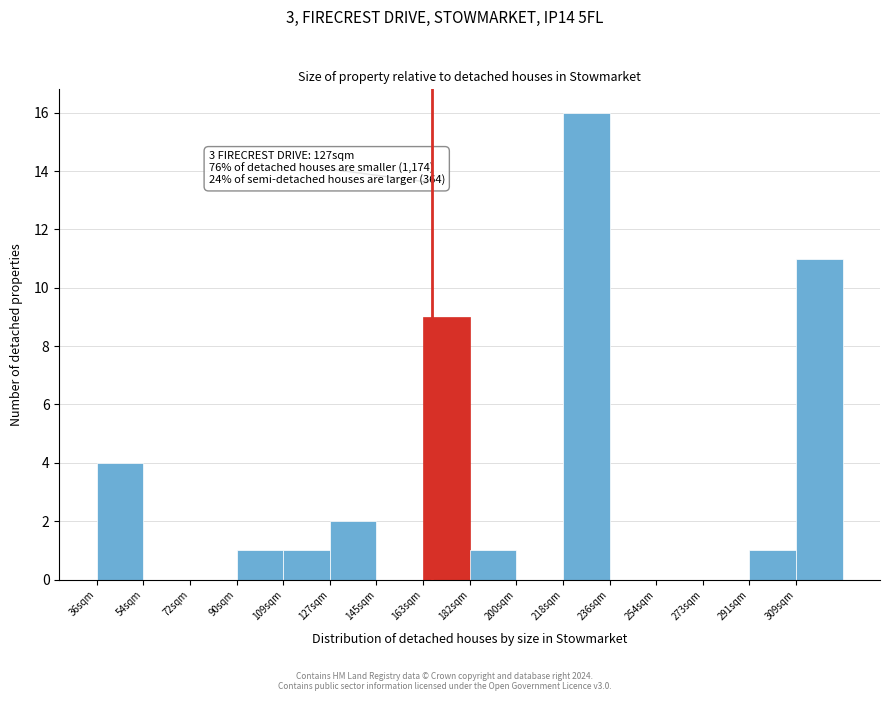

Reading left to right, transcribe all the data shown in this chart.

36sqm=4	54sqm=0	72sqm=0	90sqm=1	109sqm=1	127sqm=2	145sqm=0	163sqm=9	182sqm=1	200sqm=0	218sqm=16	236sqm=0	254sqm=0	273sqm=0	291sqm=1	309sqm=11